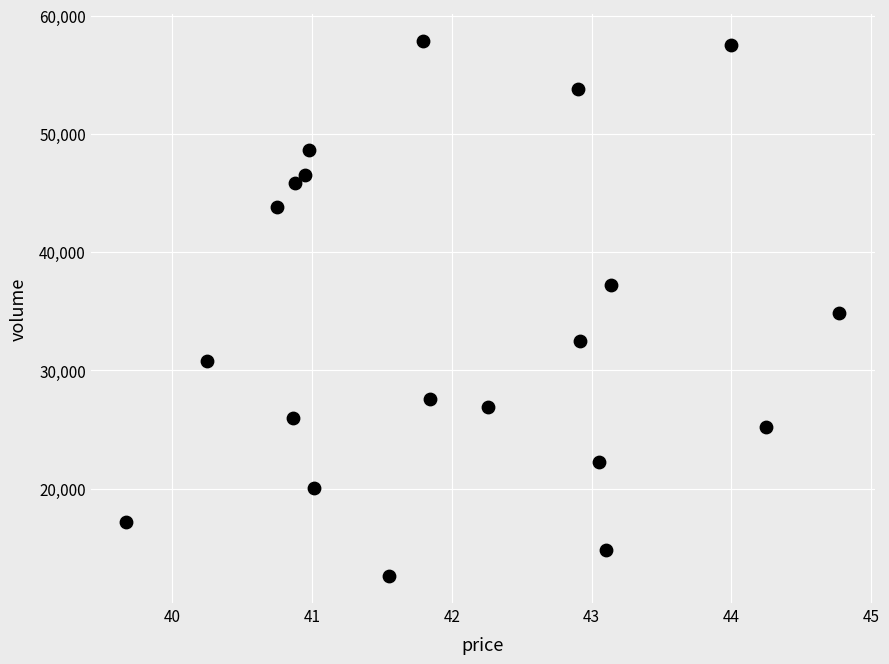

What is the range of Y values (max minus min)?

45278